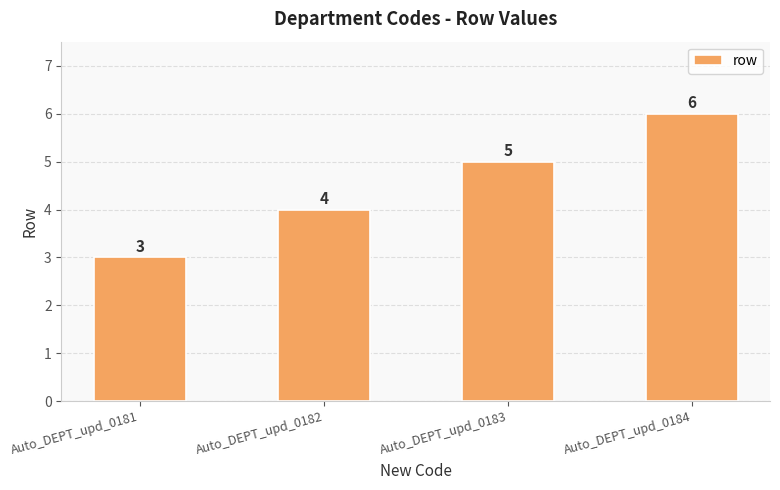

What is the value of the 2nd bar from the left?

4